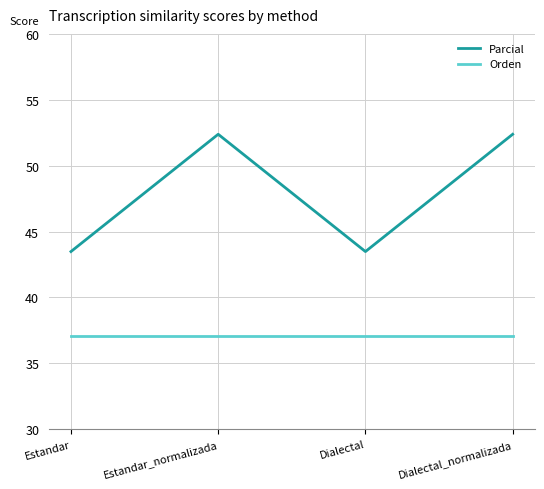

What is the average value of the Parcial series?

47.9